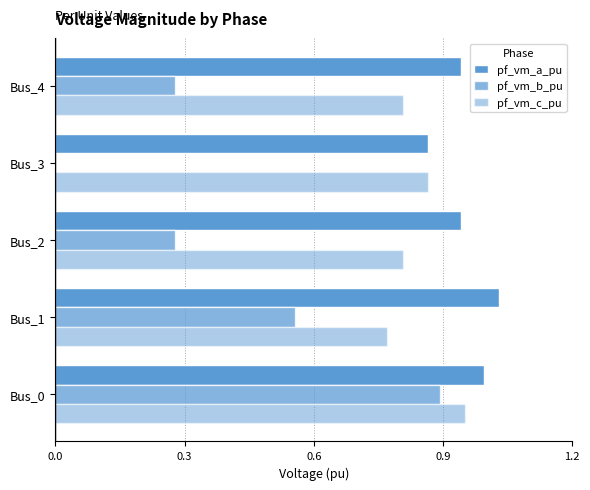

Rank the series by their average value, from highest to lowest.

pf_vm_a_pu, pf_vm_c_pu, pf_vm_b_pu